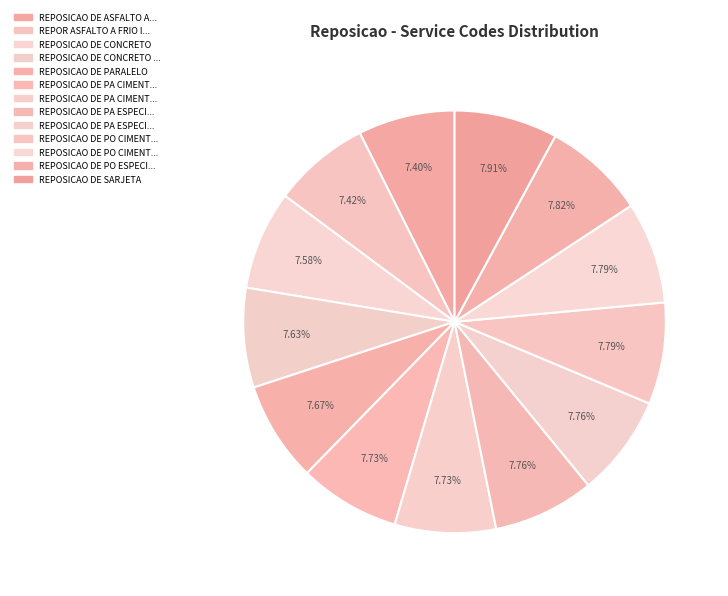

Count the number of slices in the pie.

13